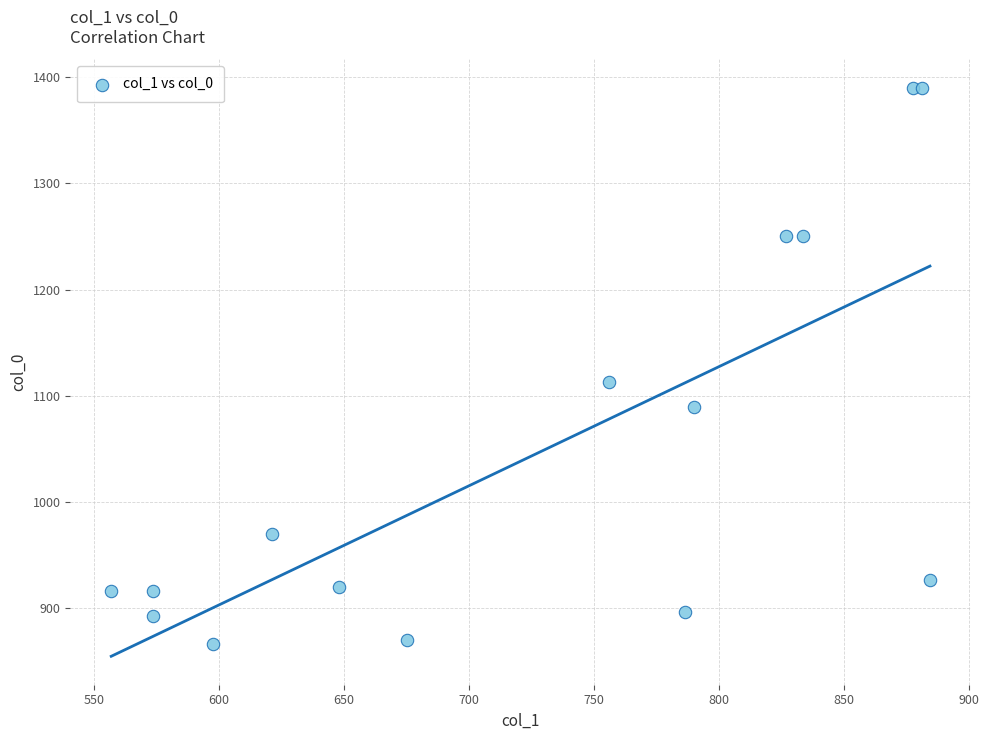

What Y value in the scatter plot is closest to 1128?

1113.3